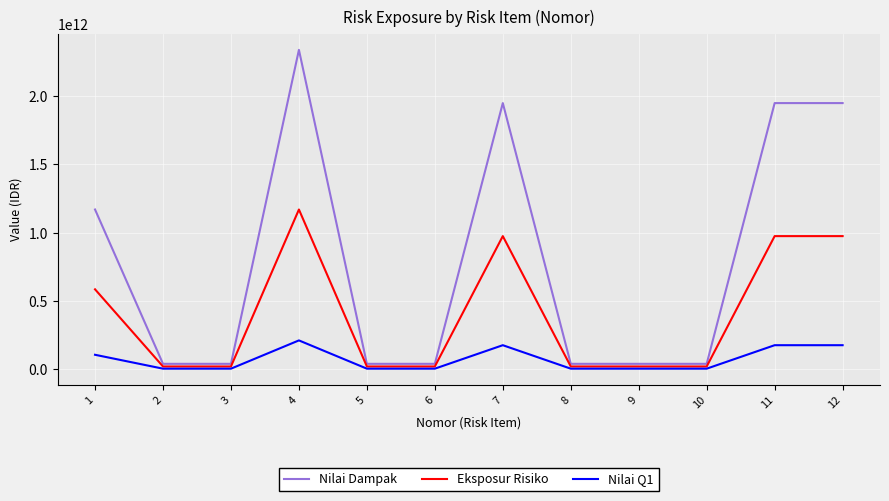

Which series has the largest total across all categories?

Nilai Dampak